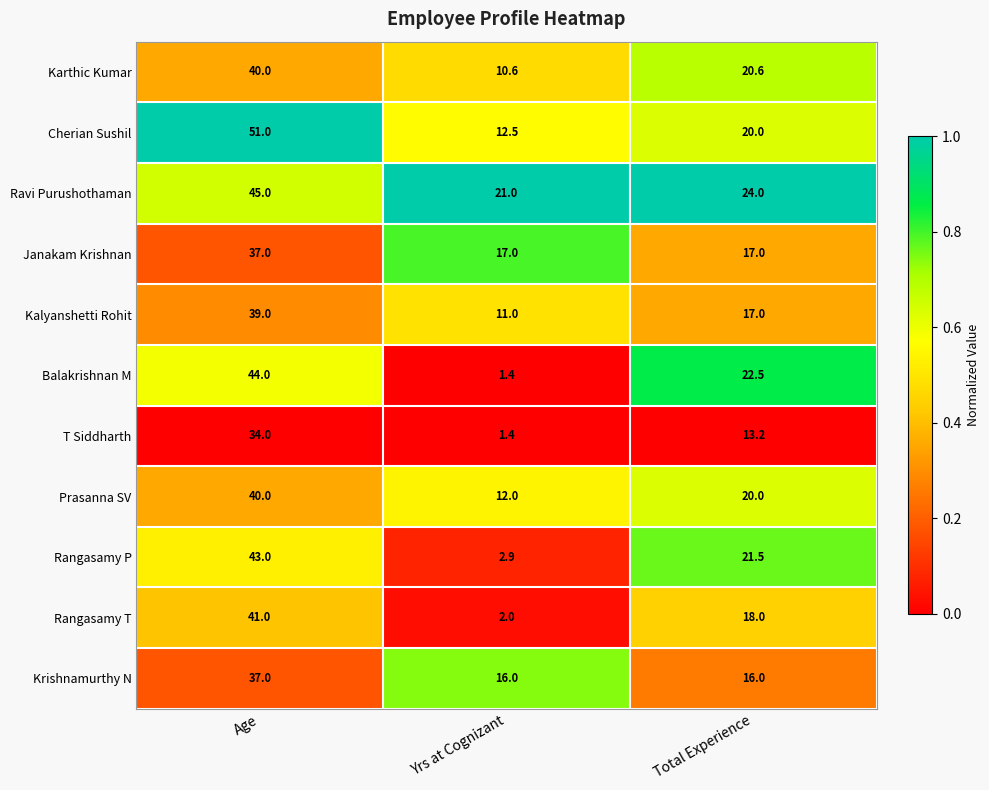

The Janakam Krishnan series shows 17.0 at Yrs at Cognizant. True or false?

True